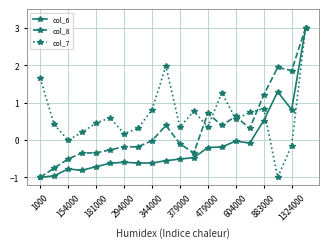

Count the number of data series in this chart.

3